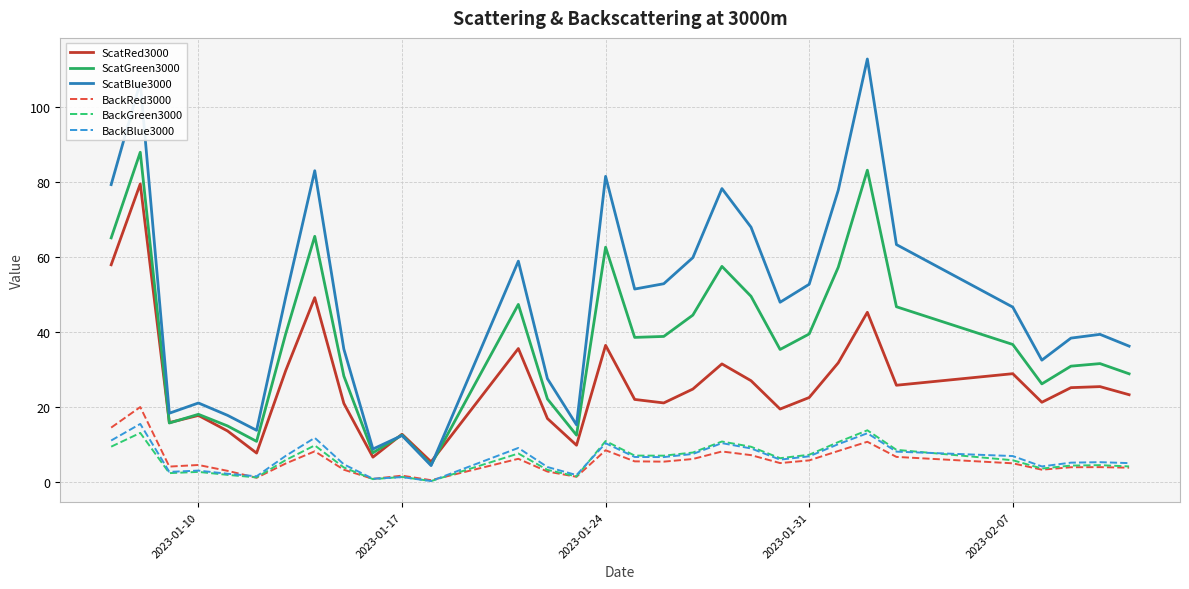

Which series has the largest total across all categories?

ScatBlue3000